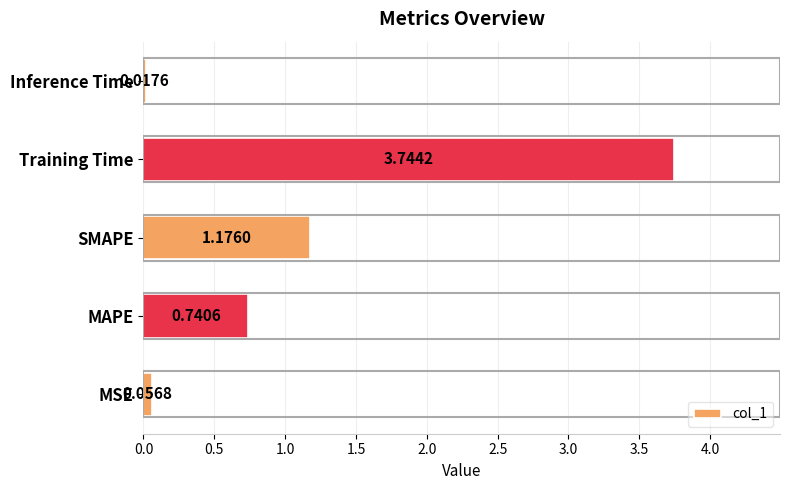

Which has a higher value, MAPE or Training Time?

Training Time